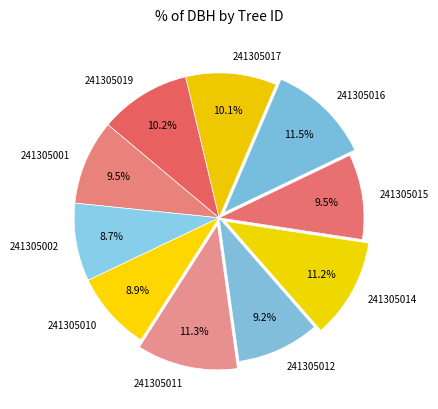

How many slices are in this pie chart?

10